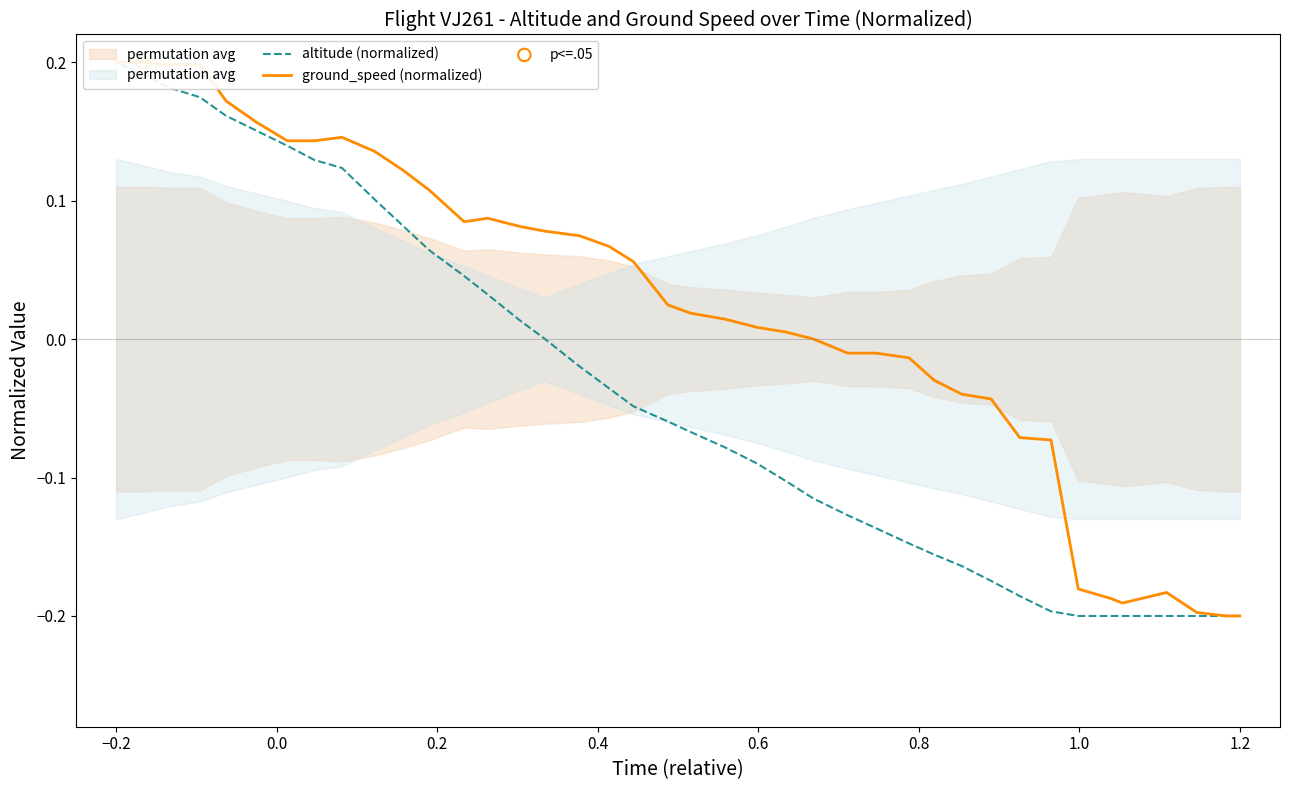

Which series contains the highest Y value?

altitude (normalized)